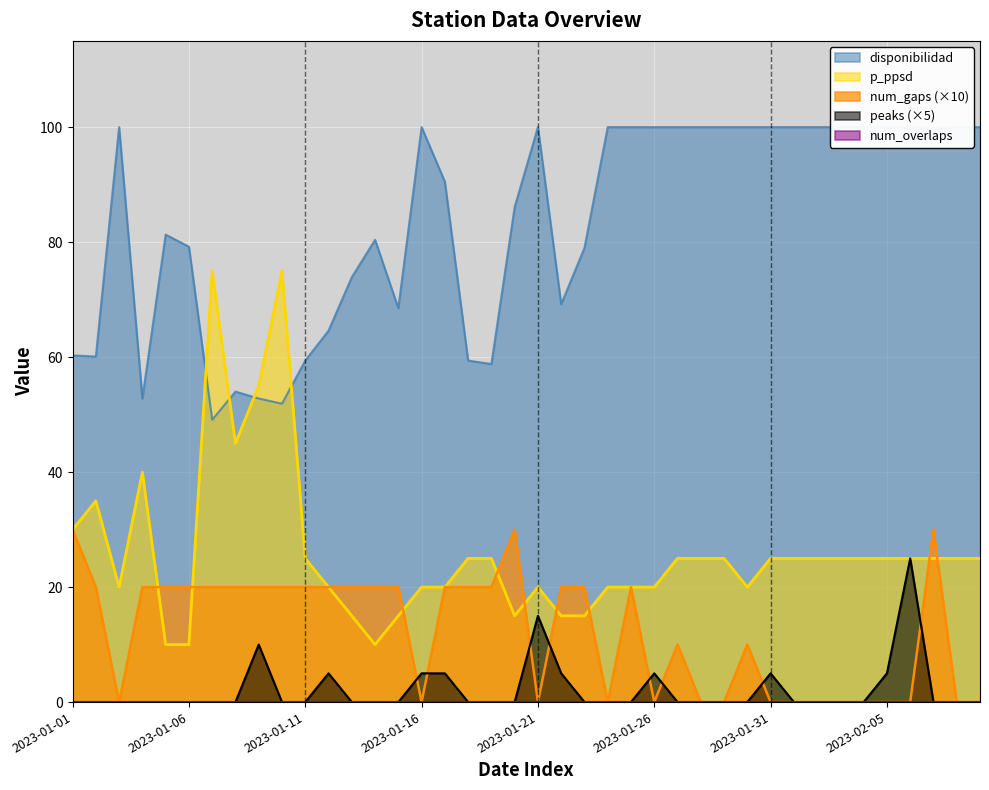

Where does the num_gaps series first go above 20?

2023-01-01